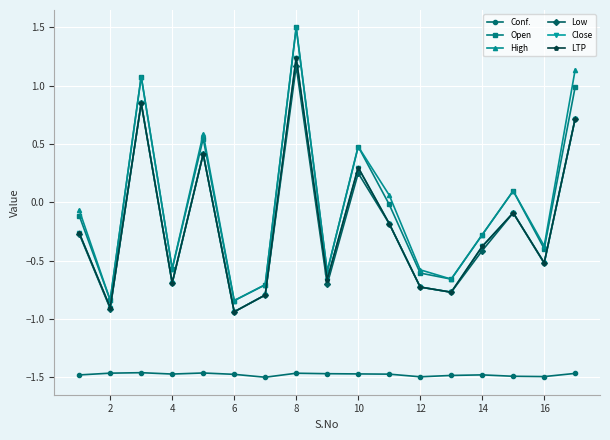

Is this an area chart (filled region under the line)?

No